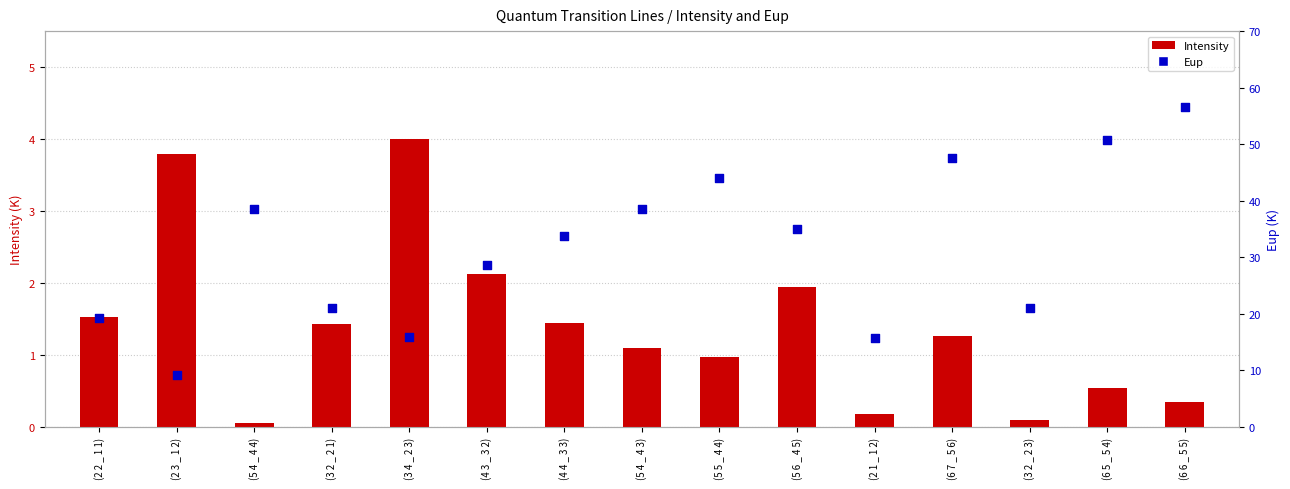

Which series contains the lowest Y value?

Intensity